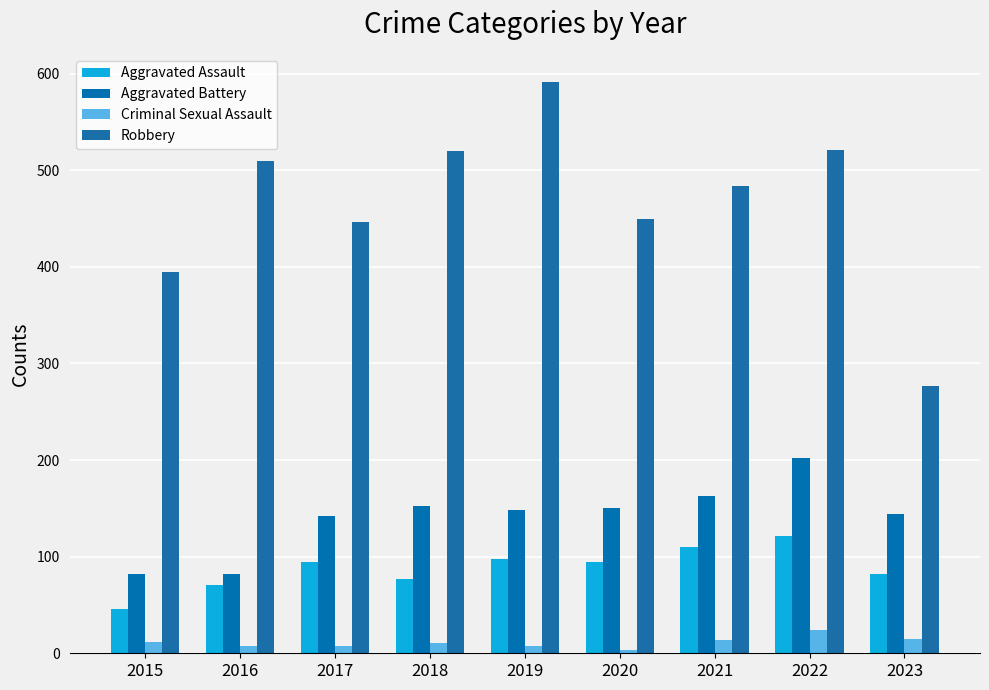

What is the value of the Robbery bar at the 2nd from the left?

510